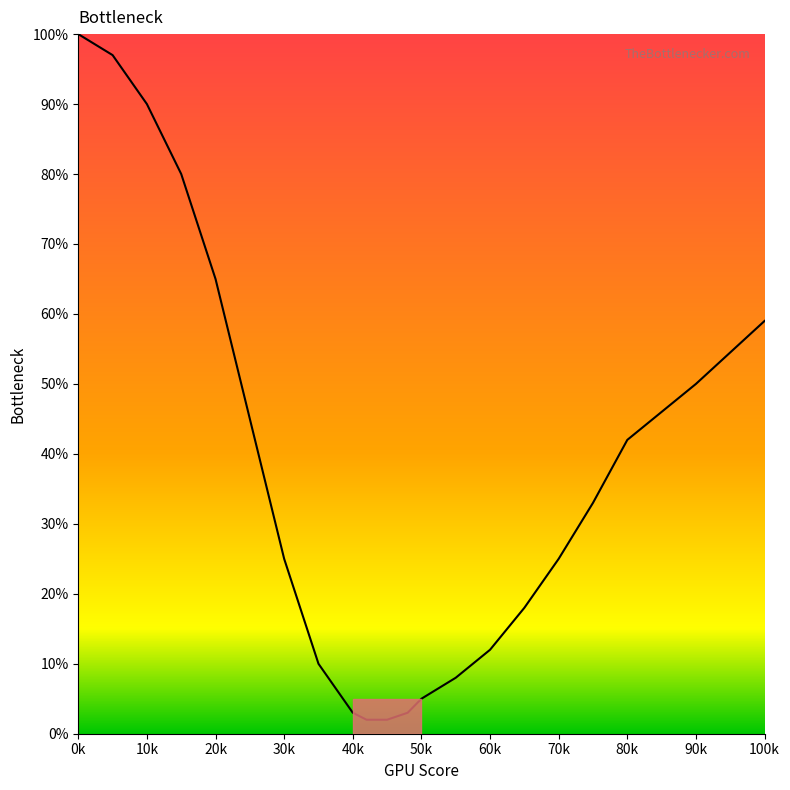

What is the greatest value displayed?

100